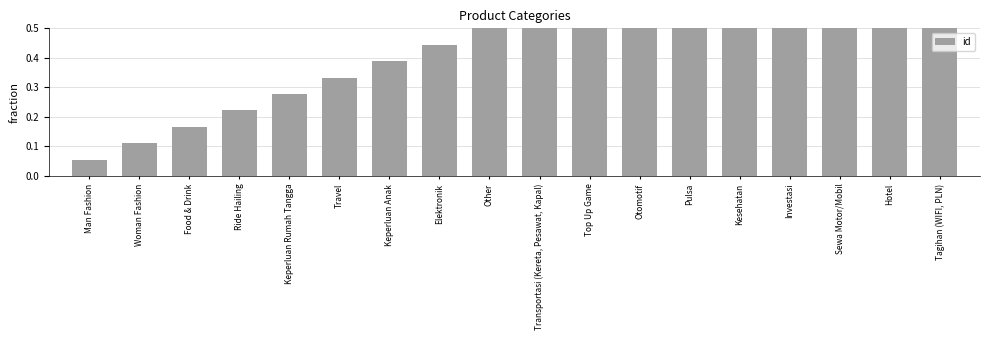

List the labels in order of value, largest first.

Tagihan (WIFI, PLN), Hotel, Sewa Motor/Mobil, Investasi, Kesehatan, Pulsa, Otomotif, Top Up Game, Transportasi (Kereta, Pesawat, Kapal), Other, Elektronik, Keperluan Anak, Travel, Keperluan Rumah Tangga, Ride Hailing, Food & Drink, Woman Fashion, Man Fashion